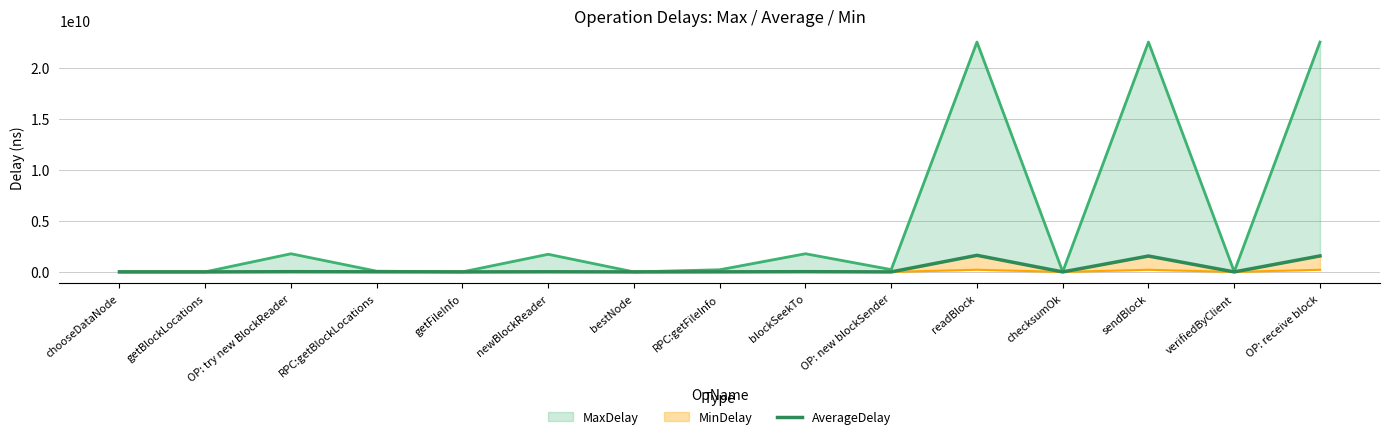

Which label corresponds to the smallest value in the chart?

bestNode